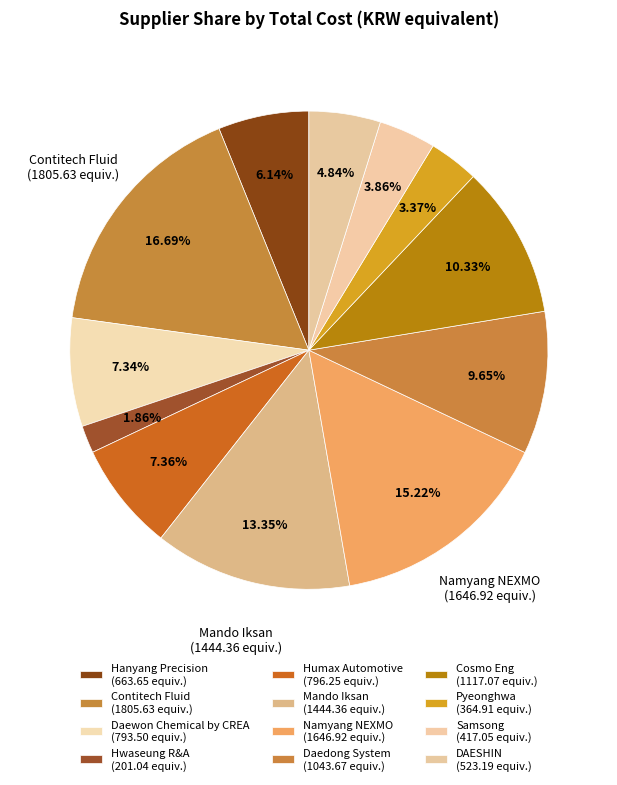

Is there a majority slice in this chart?

No